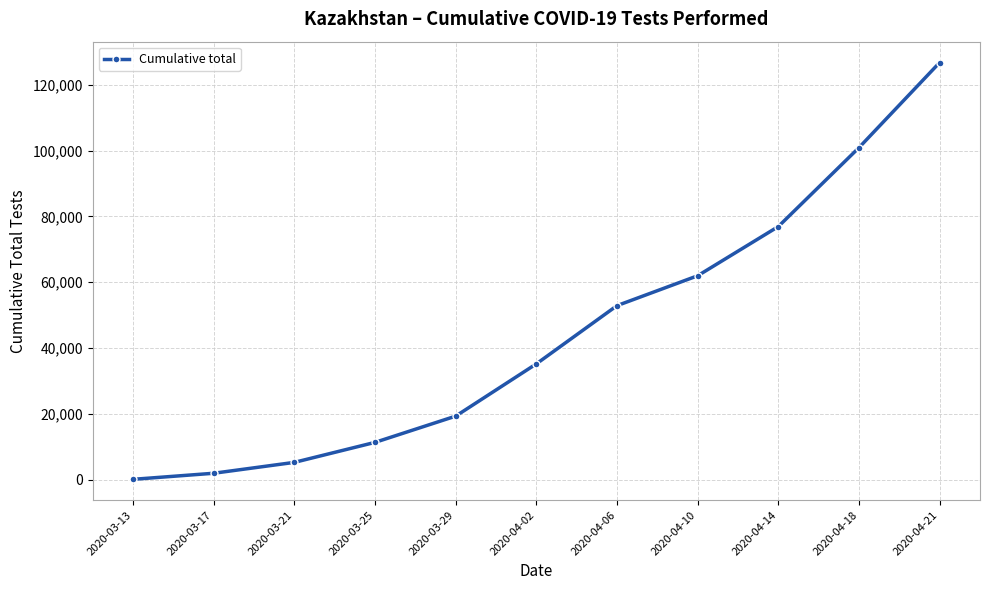

What is the sum of all values?

492574